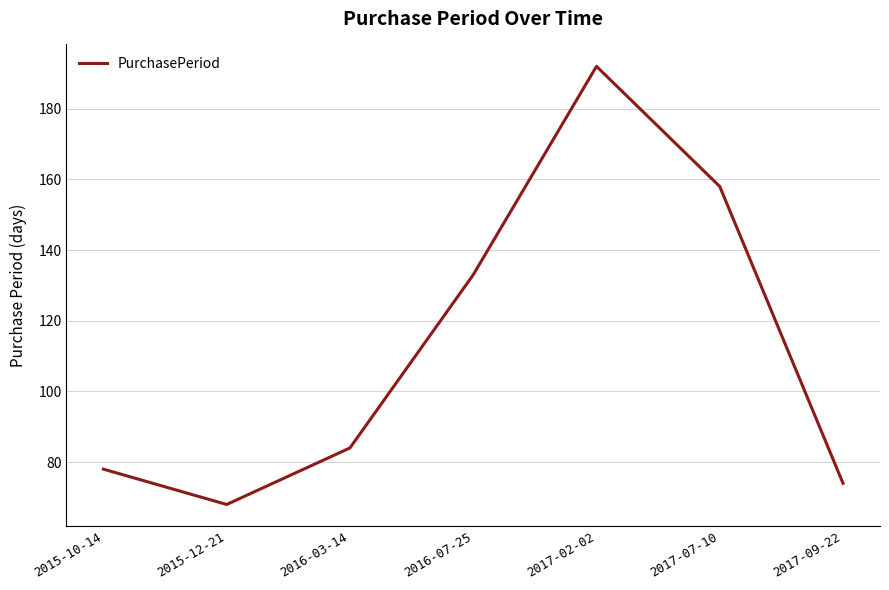

True or false: the data shows 84 at 2016-03-14.

True